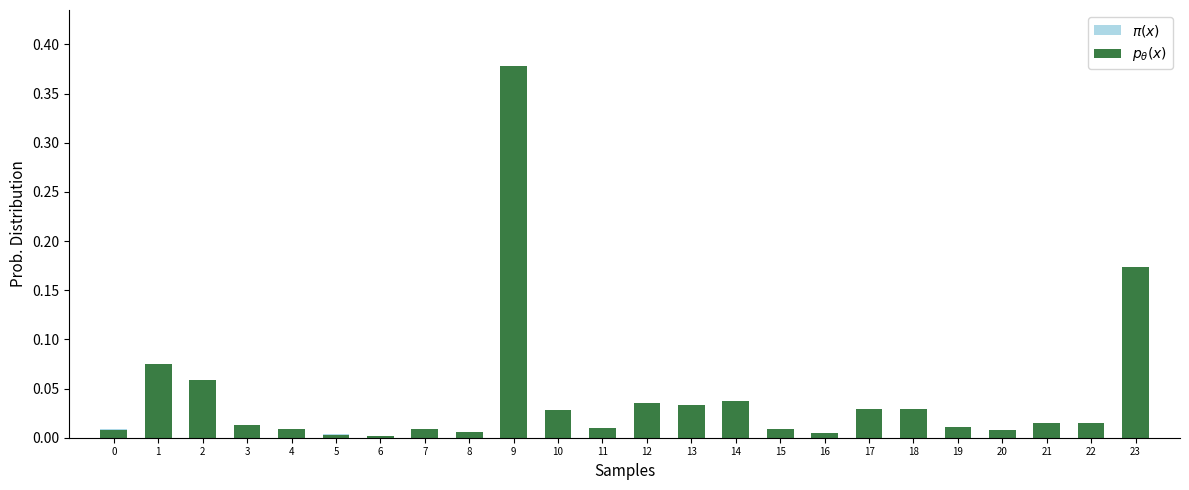

Reading right to left, what are all the values shown in this chart?

$\pi(x)$: 23=0.2	22=0.0	21=0.0	20=0.0	19=0.0	18=0.0	17=0.0	16=0.0	15=0.0	14=0.0	13=0.0	12=0.0	11=0.0	10=0.0	9=0.4	8=0.0	7=0.0	6=0.0	5=0.0	4=0.0	3=0.0	2=0.1	1=0.1	0=0.0
$p_\theta(x)$: 23=0.2	22=0.0	21=0.0	20=0.0	19=0.0	18=0.0	17=0.0	16=0.0	15=0.0	14=0.0	13=0.0	12=0.0	11=0.0	10=0.0	9=0.4	8=0.0	7=0.0	6=0.0	5=0.0	4=0.0	3=0.0	2=0.1	1=0.1	0=0.0